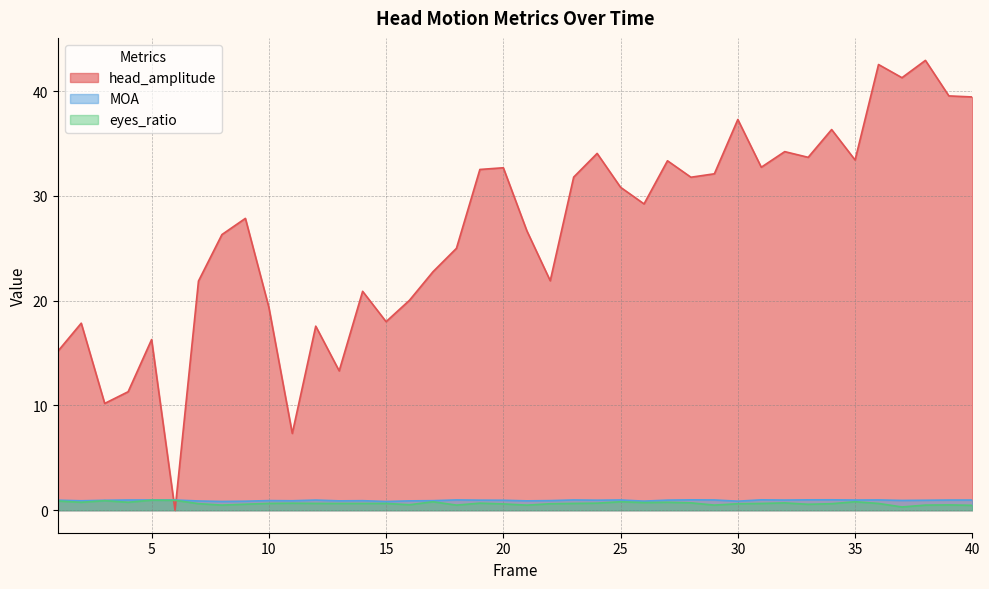

Which series has the largest total across all categories?

head_amplitude